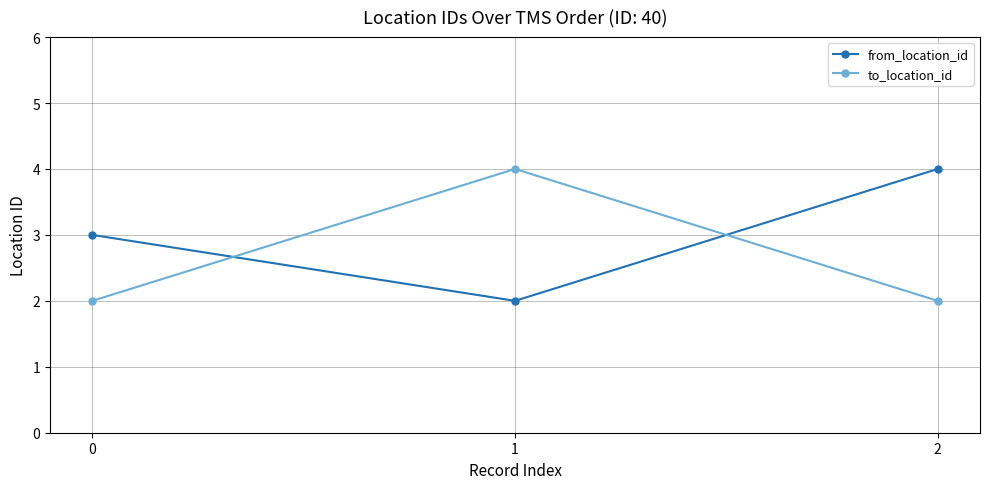

What is the greatest value displayed?

4